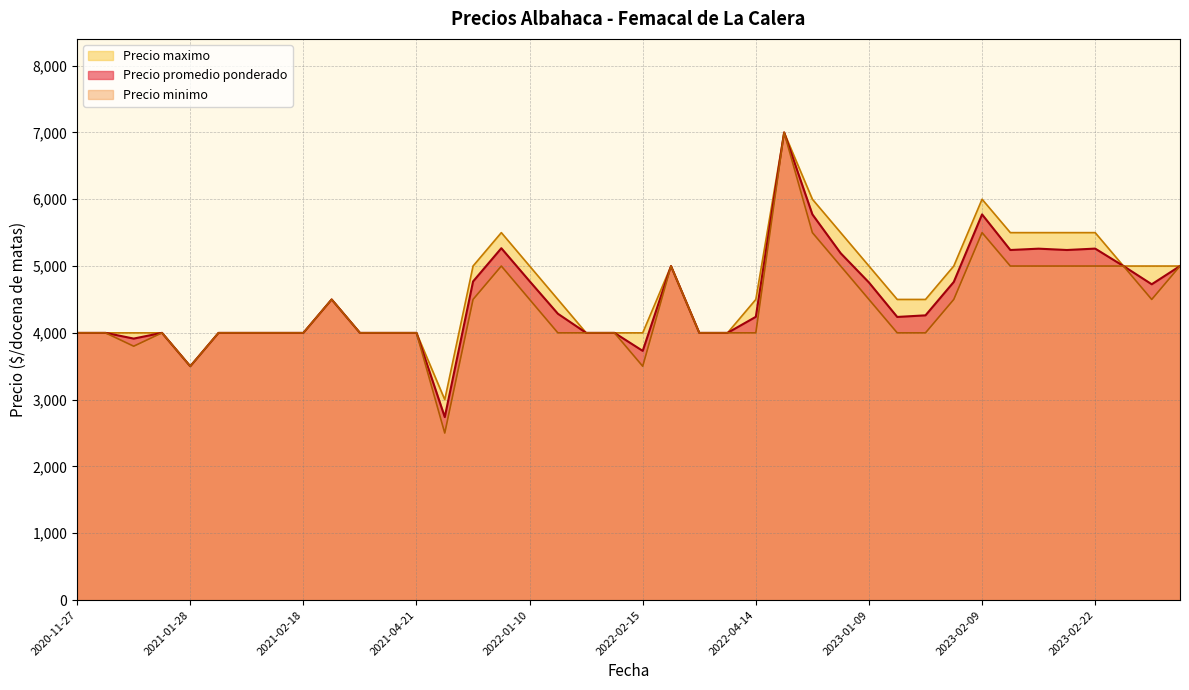

At how many categories does at least one series exceed 3860?

38